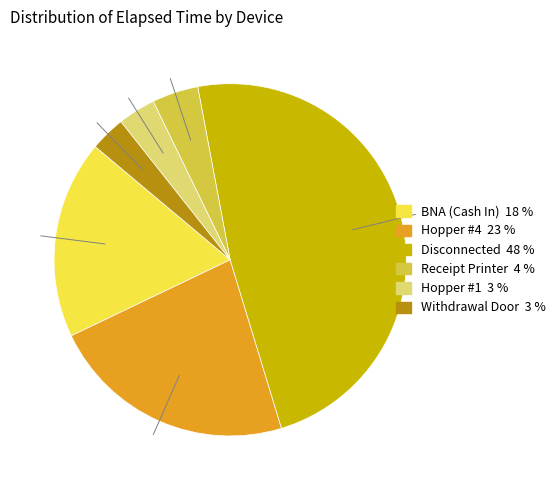

Is there a majority slice in this chart?

No